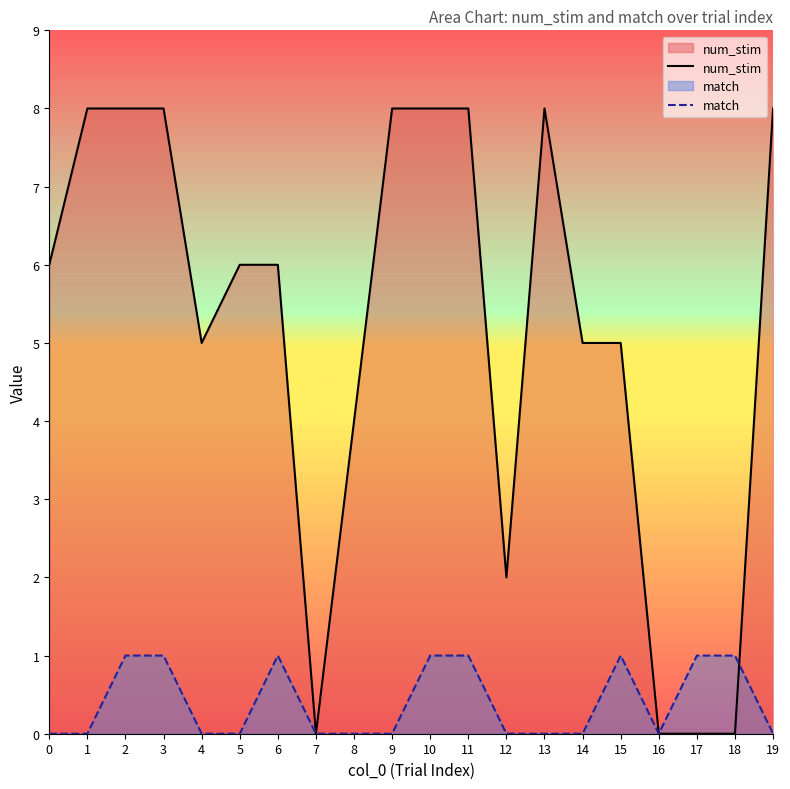

The num_stim series shows 8 at 19. True or false?

True